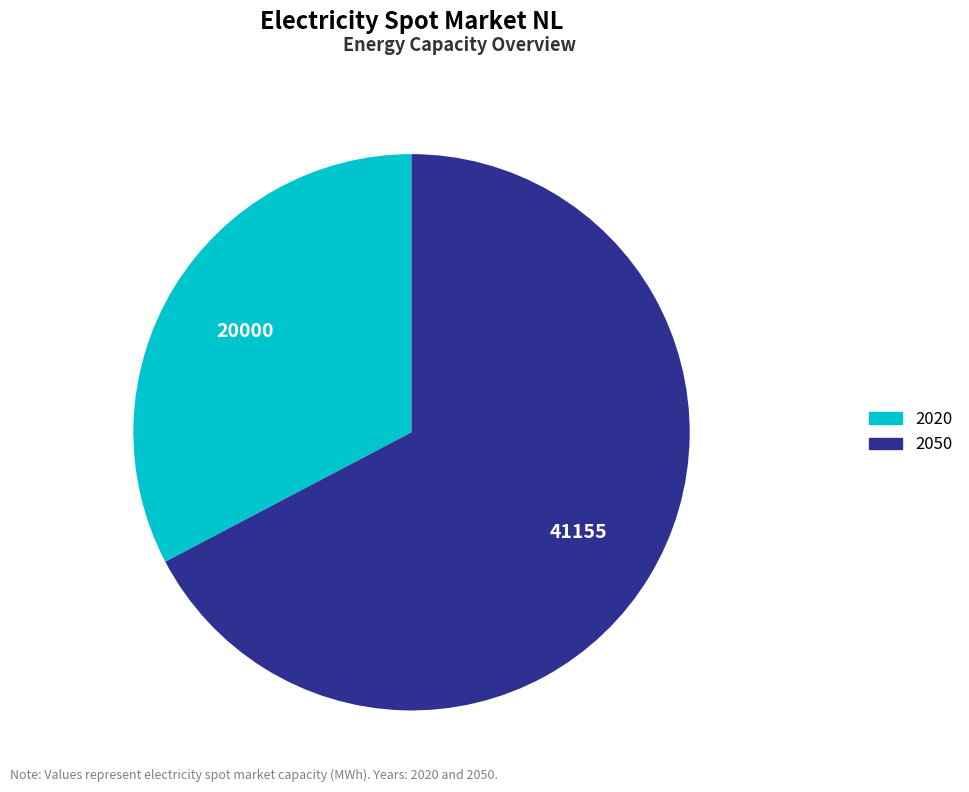

Which has a higher value, 2020 or 2050?

2050